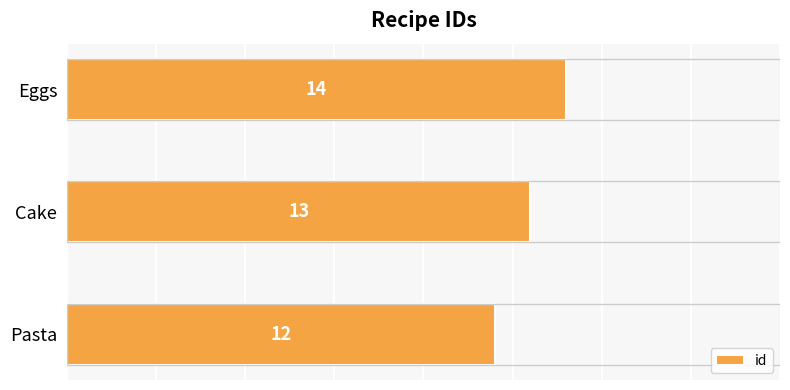

How many values are below 13?

1